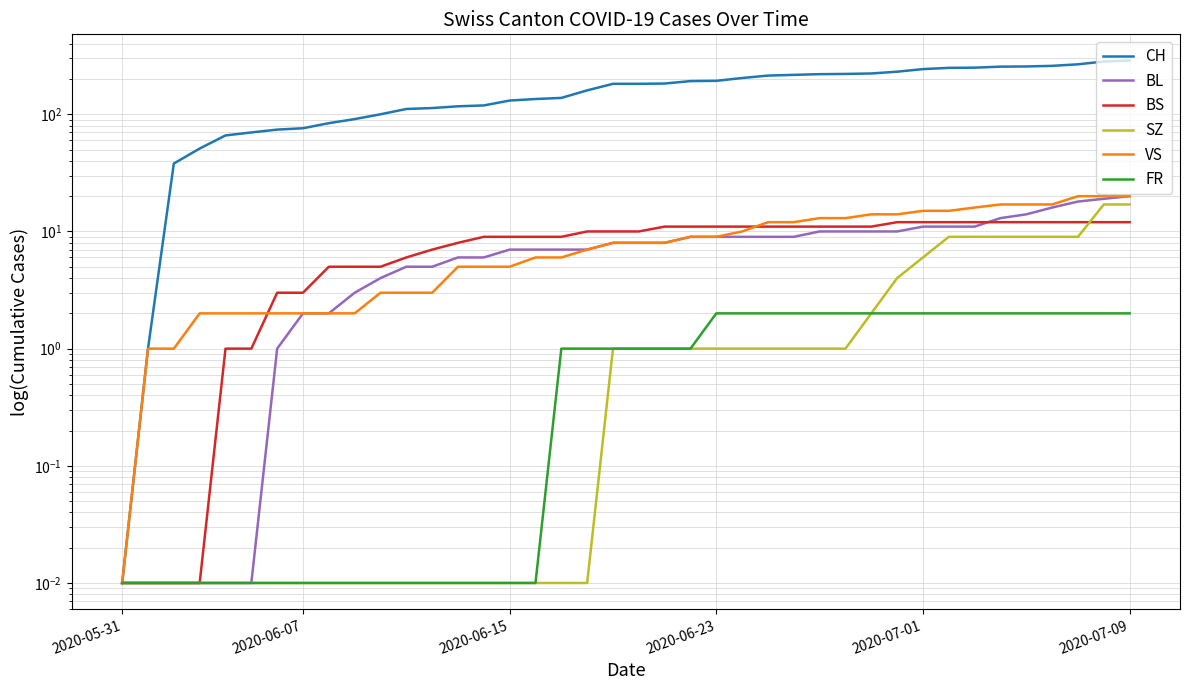

What is the label of the 34th point from the right?

6